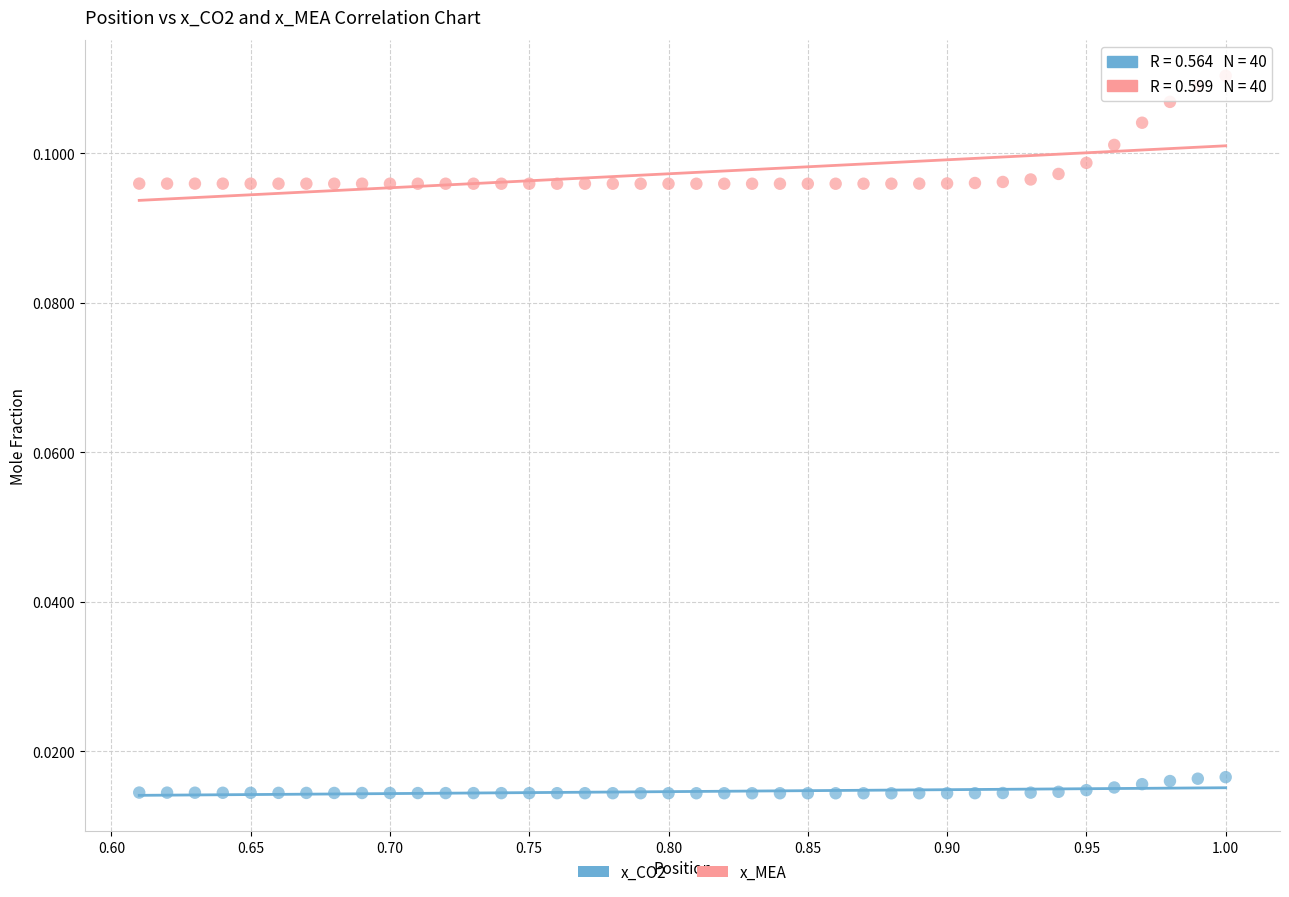

Which series contains the lowest Y value?

x_CO2